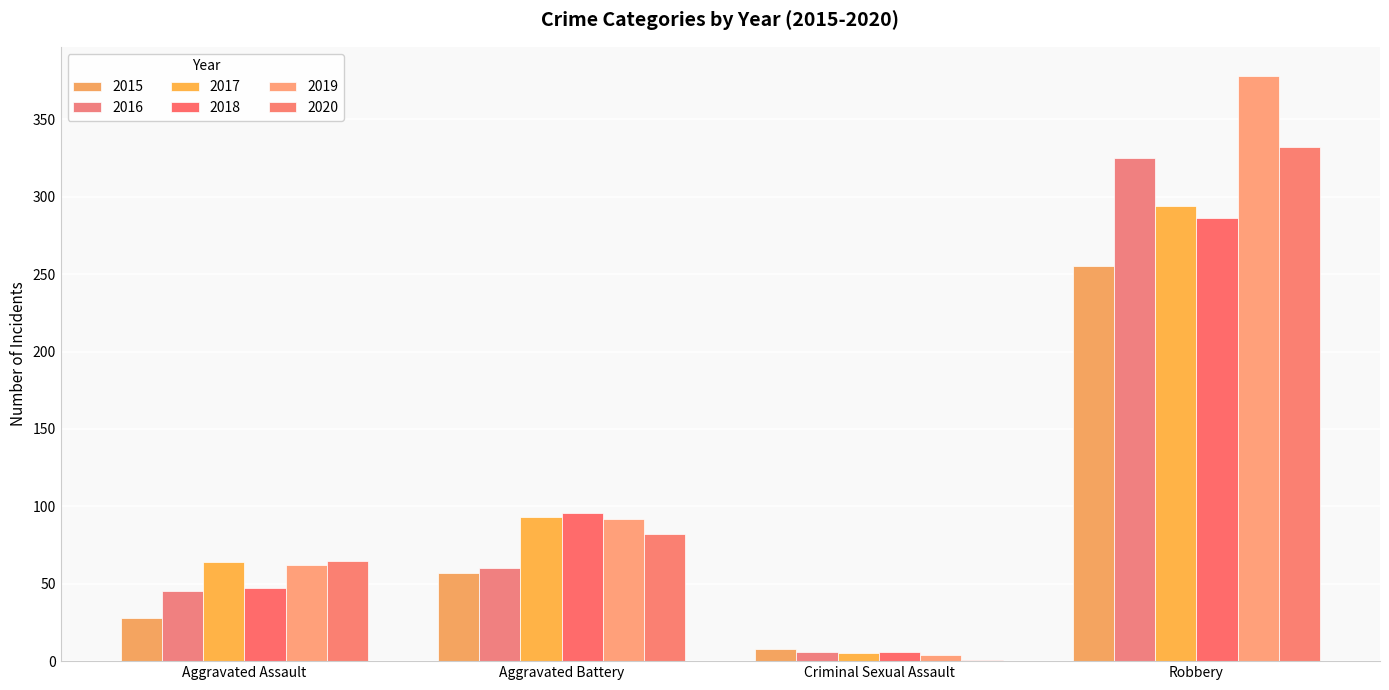

Reading left to right, what are all the values shown in this chart?

2015: 28	57	8	255
2016: 45	60	6	325
2017: 64	93	5	294
2018: 47	96	6	286
2019: 62	92	4	378
2020: 65	82	1	332